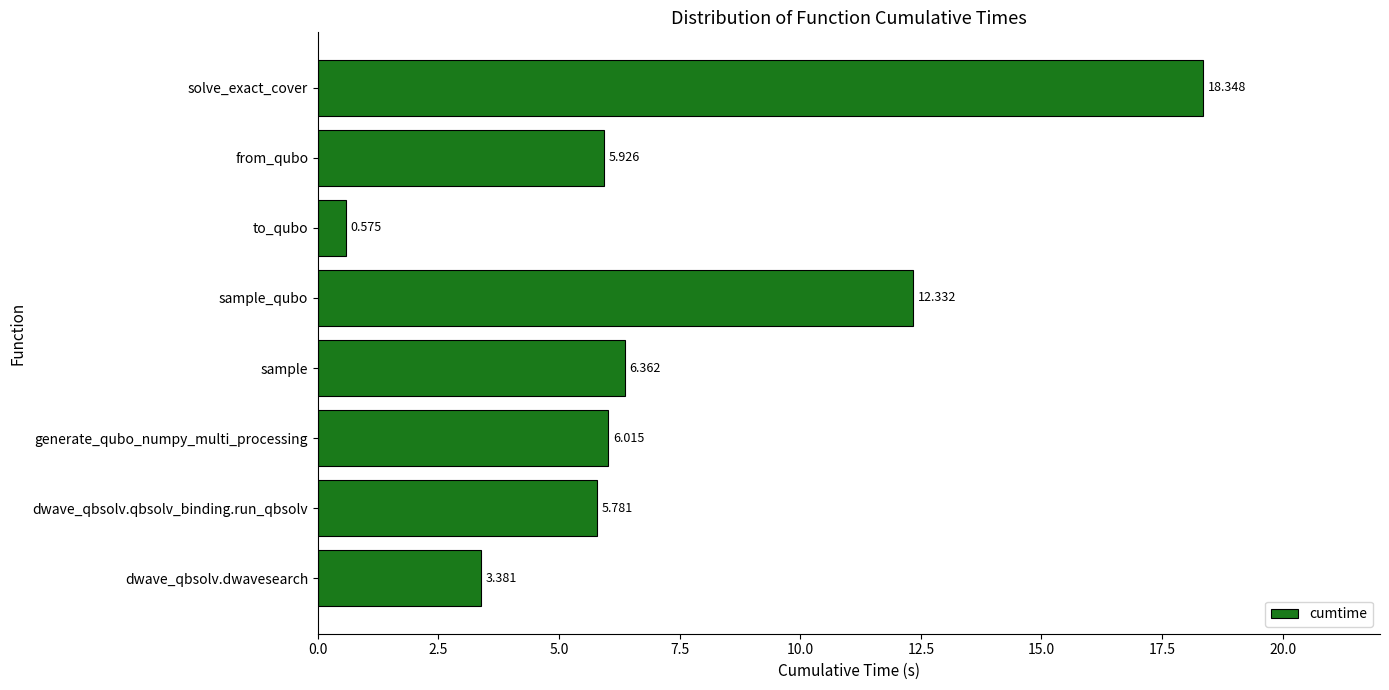

Which label corresponds to the smallest value in the chart?

to_qubo